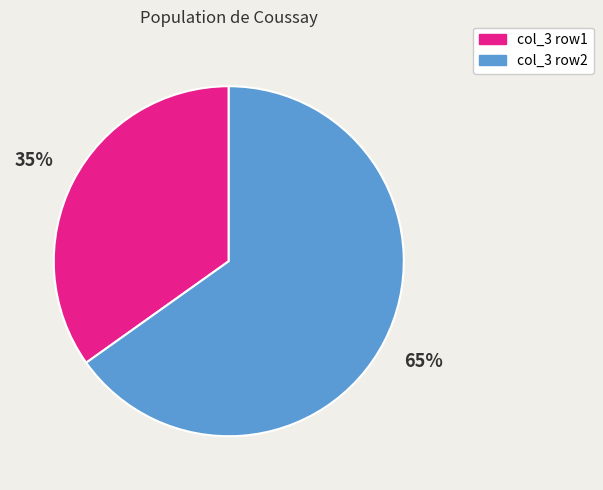

To the nearest percent, what is the difference between the largest and smallest slice percentages?

30%